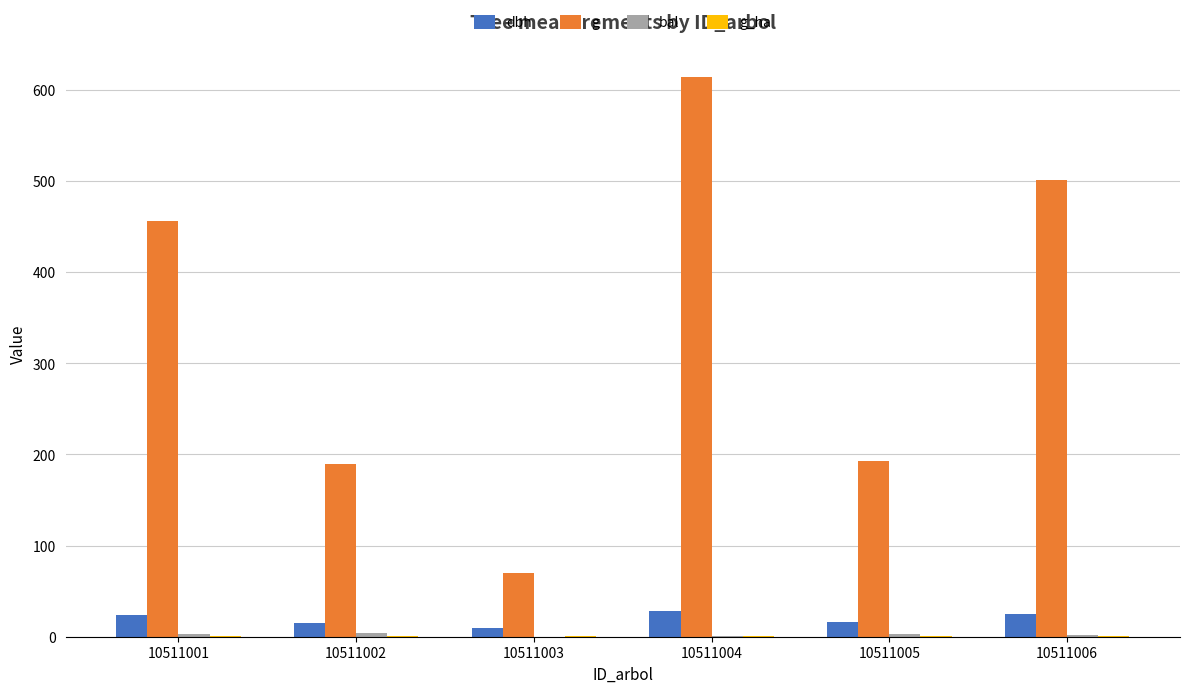

Which series changed the most between 10511002 and 10511006?

g